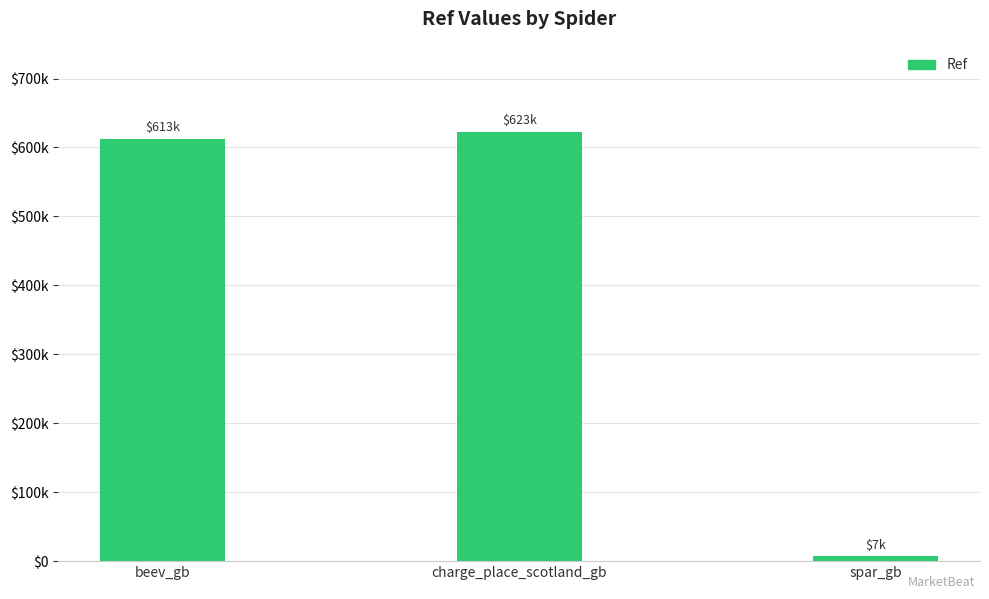

Count the number of values greater than 612850.

1